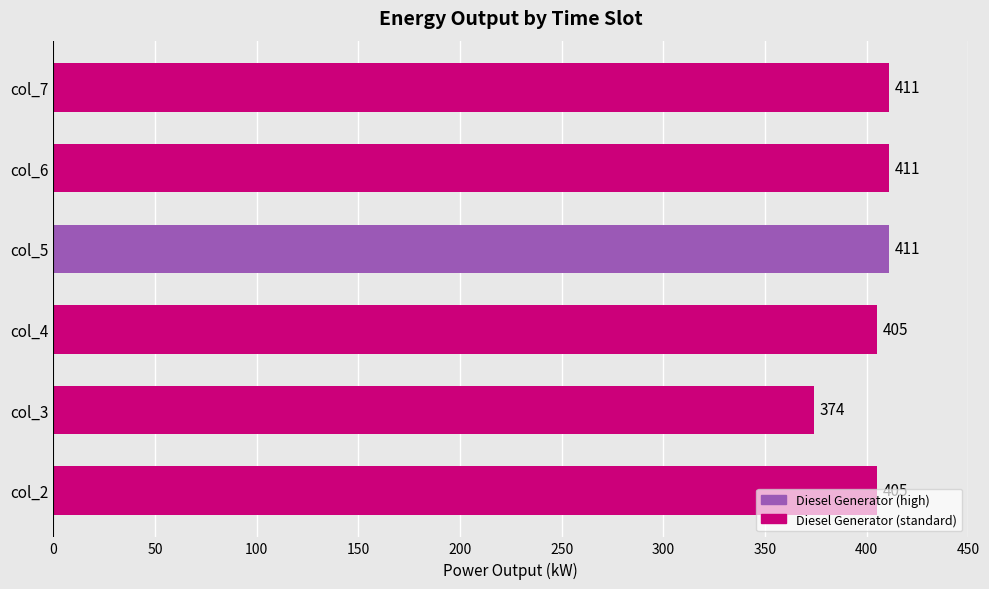

What value does the data have at col_5, to the nearest 5?

410